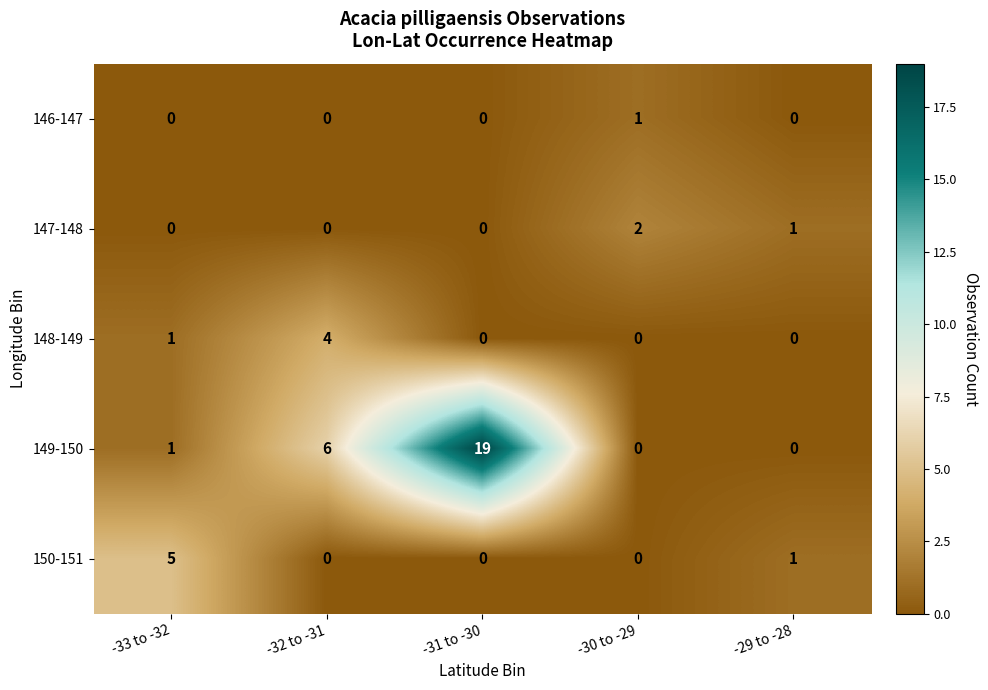

What is the sum of all 150-151 values?

6